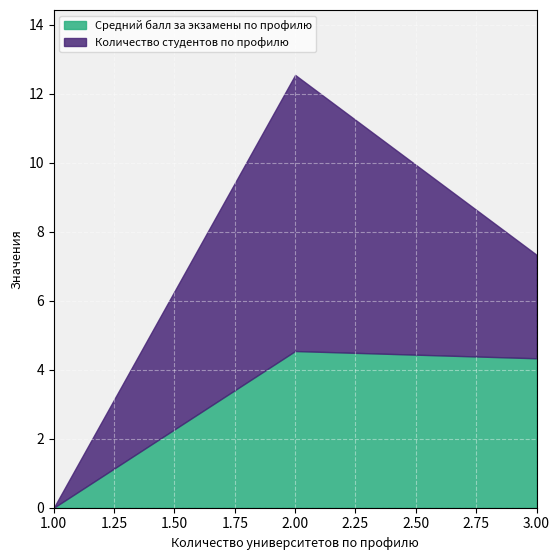

How many values are above zero?

2